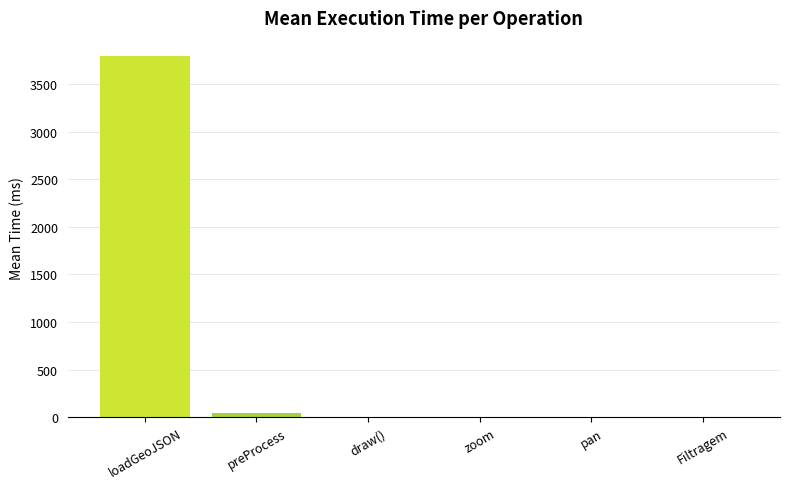

What is the greatest value displayed?

3793.0